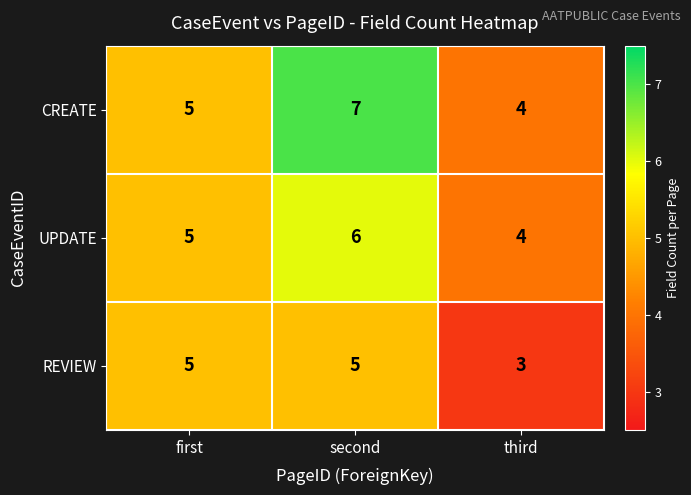

Reading right to left, transcribe all the data shown in this chart.

CREATE: 4	7	5
UPDATE: 4	6	5
REVIEW: 3	5	5